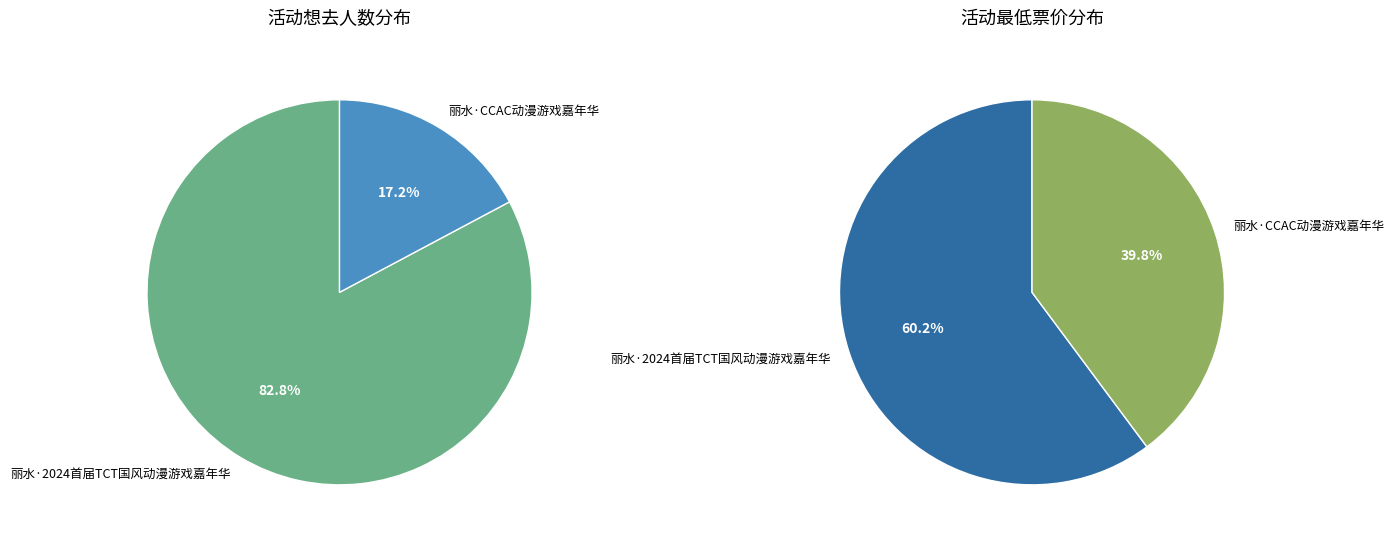

What is the largest slice in the pie chart?

丽水·2024首届TCT国风动漫游戏嘉年华